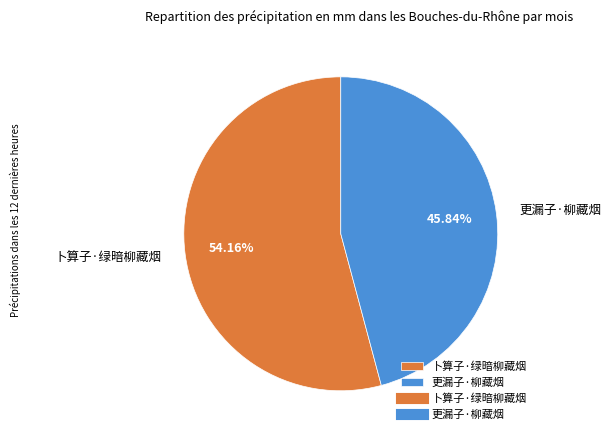

Which category has the smallest portion of the pie?

更漏子·柳藏烟